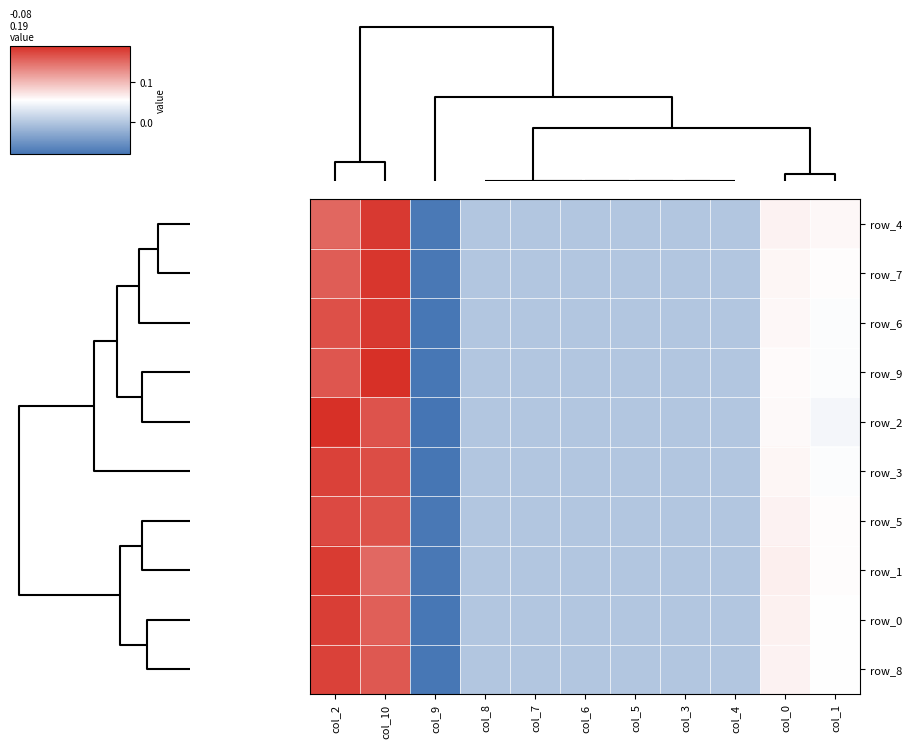

How many positive values does the row_4 series have?

4